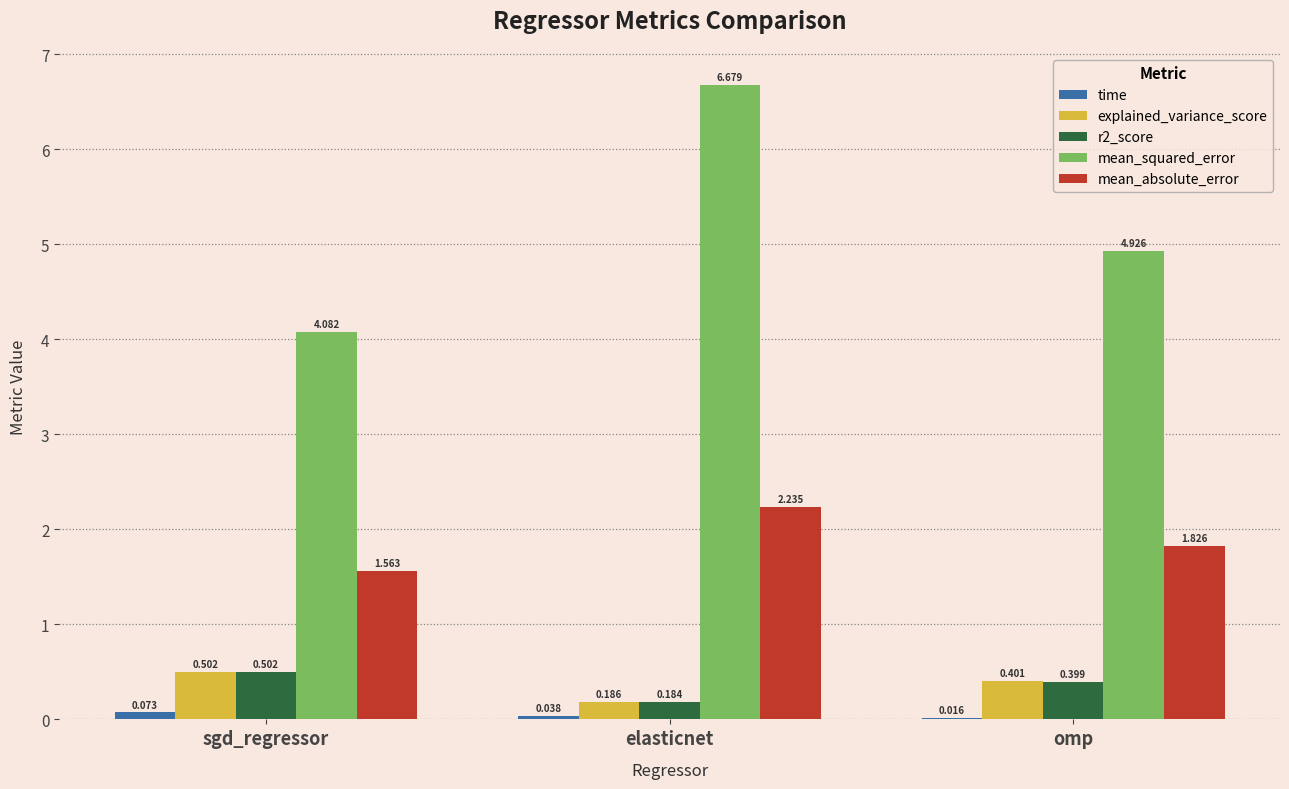

What is the difference between the explained_variance_score values at elasticnet and sgd_regressor?

0.3